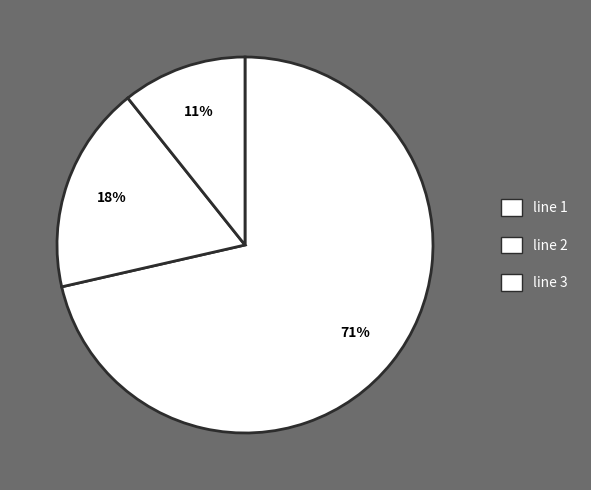

How many slices are in this pie chart?

3